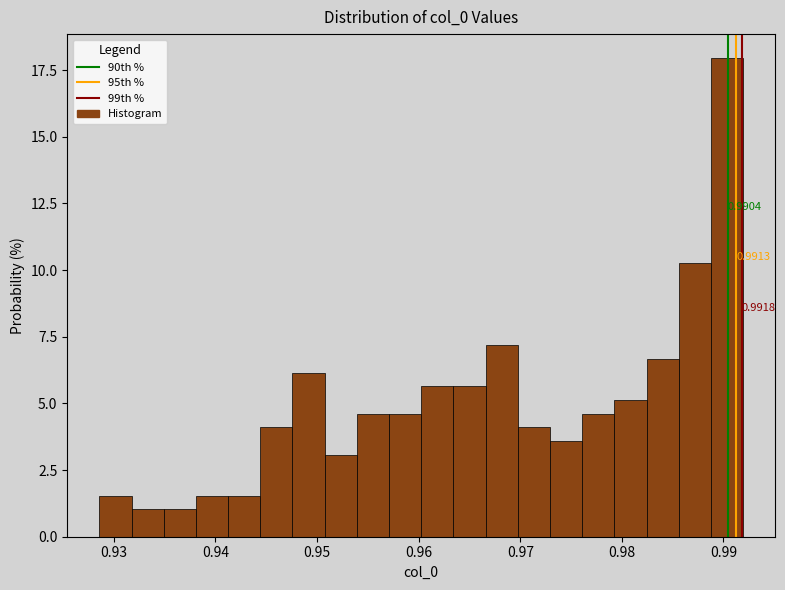

Around what value on the x-axis is the tallest bar? Give the approximate position of its centre, as read against the axis.

0.990